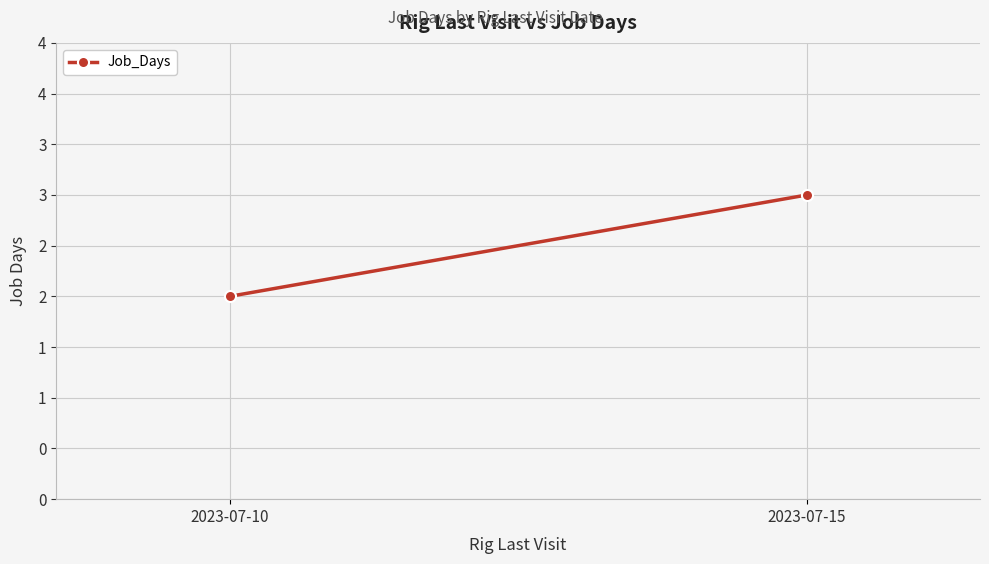

Count the number of categories in the chart.

2